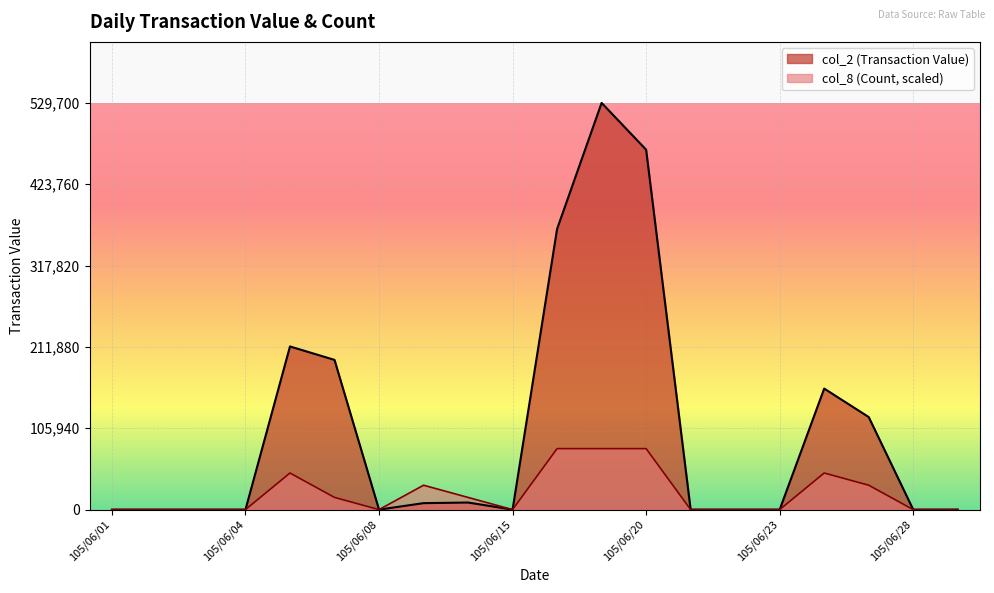

Rank the series by their average value, from highest to lowest.

col_2 (Transaction Value), col_8 (Count, scaled)